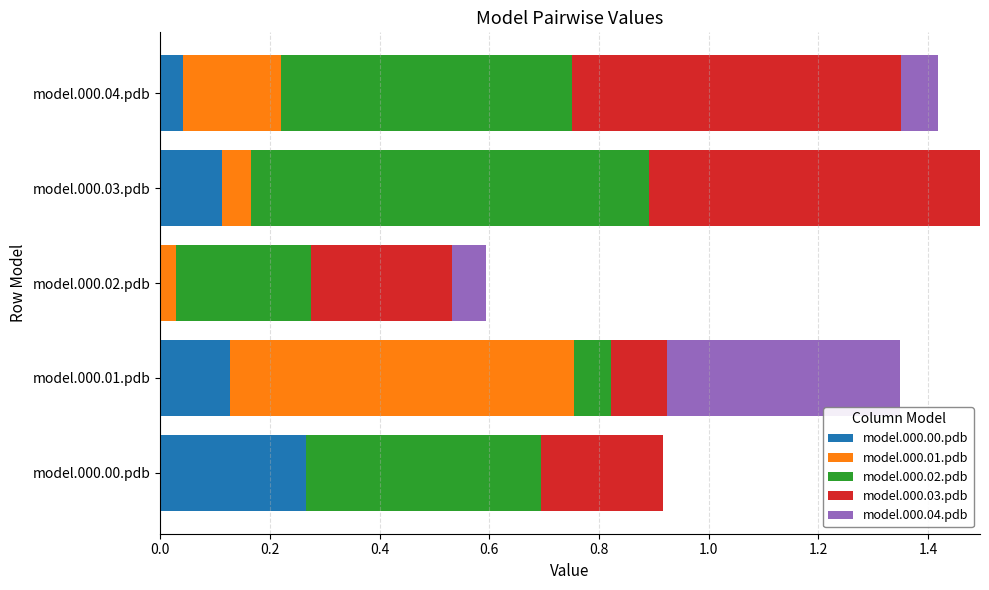

At which label does model.000.00.pdb reach its peak?

model.000.00.pdb